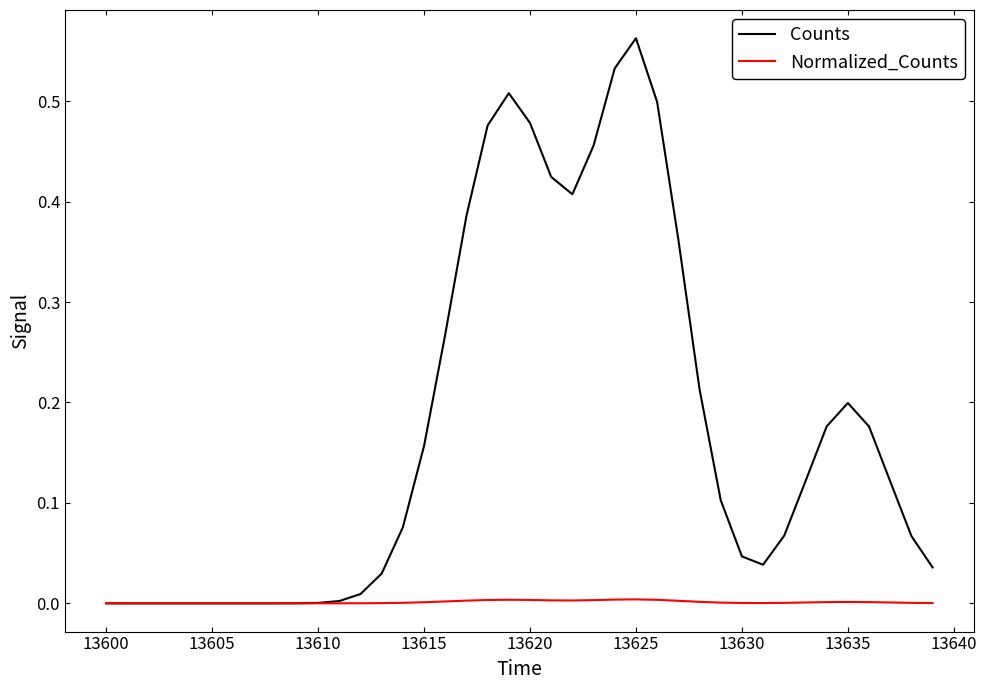

Which series has the largest total across all categories?

Counts